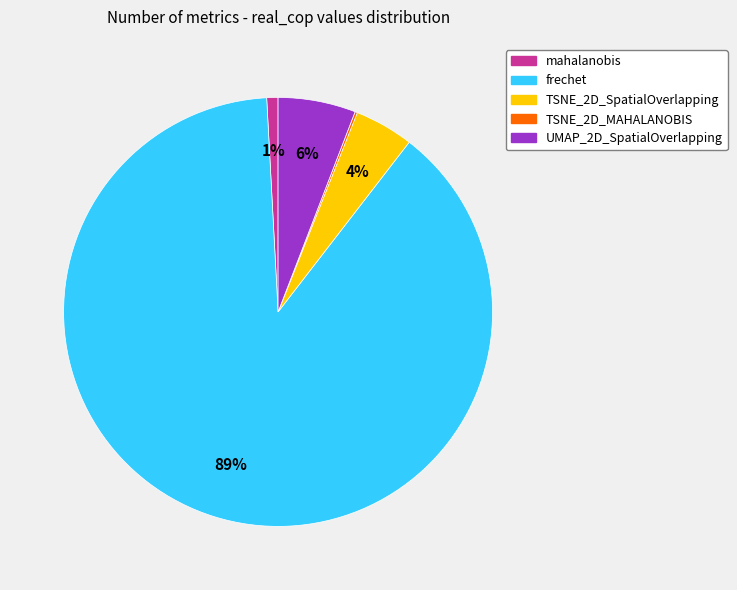

The frechet slice represents 81% of the pie. True or false?

False